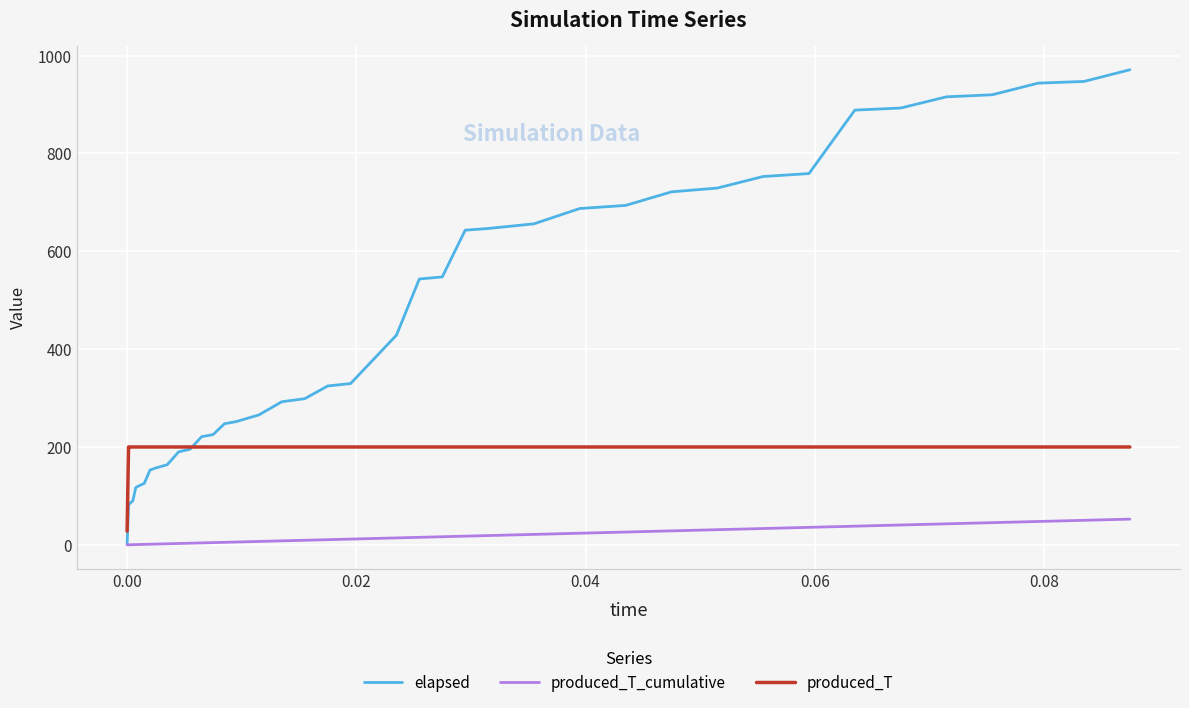

What is the maximum value for produced_T_cumulative?

52.5